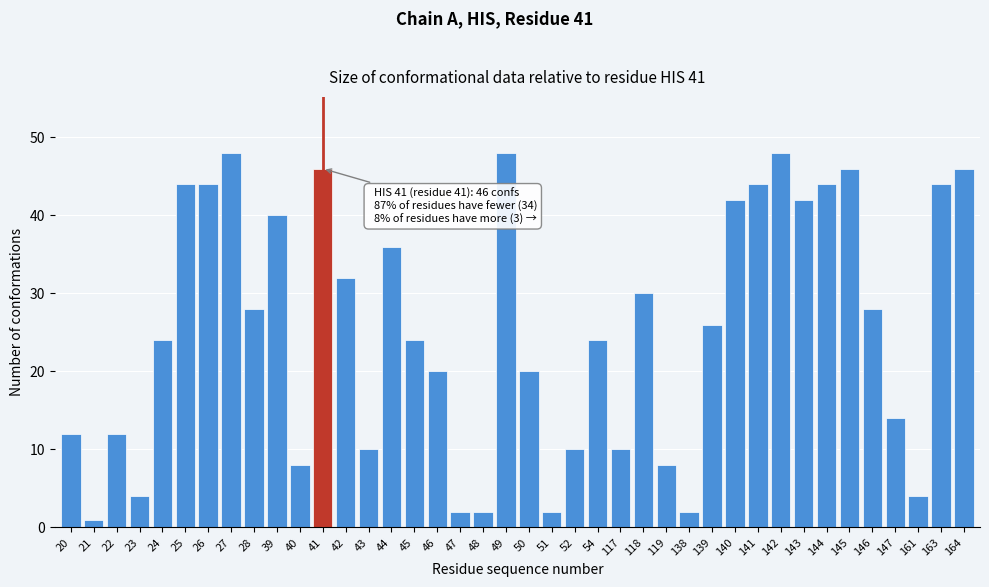

What is the value of the 13th bar from the left?

32